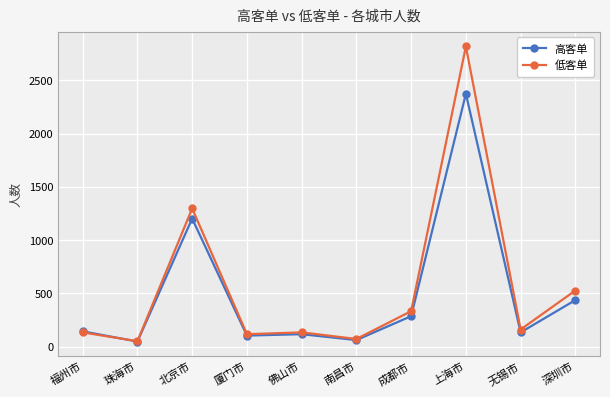

In 低客单, how many points are lower than both neighbors (excluding endpoints)?

4